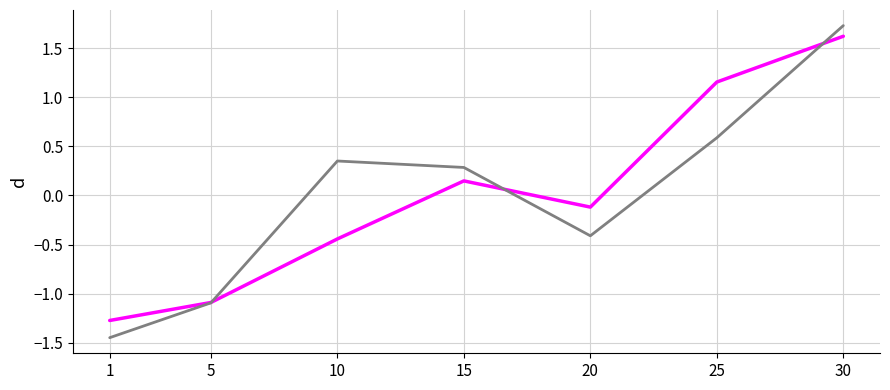

What is the maximum value shown in the chart?

1.7